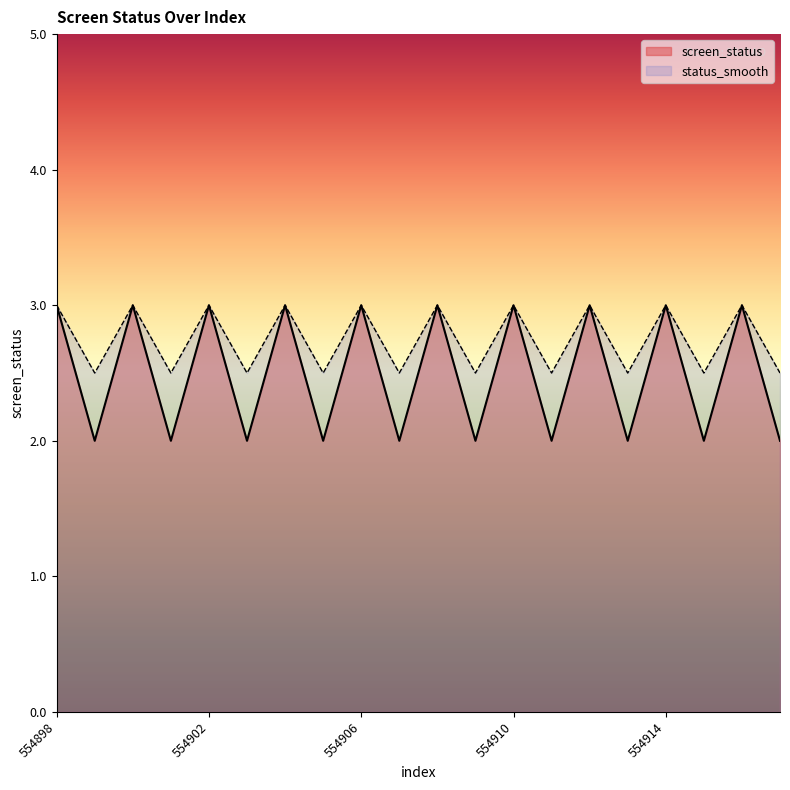

The value of status_smooth at 554901 is 0.9. True or false?

False